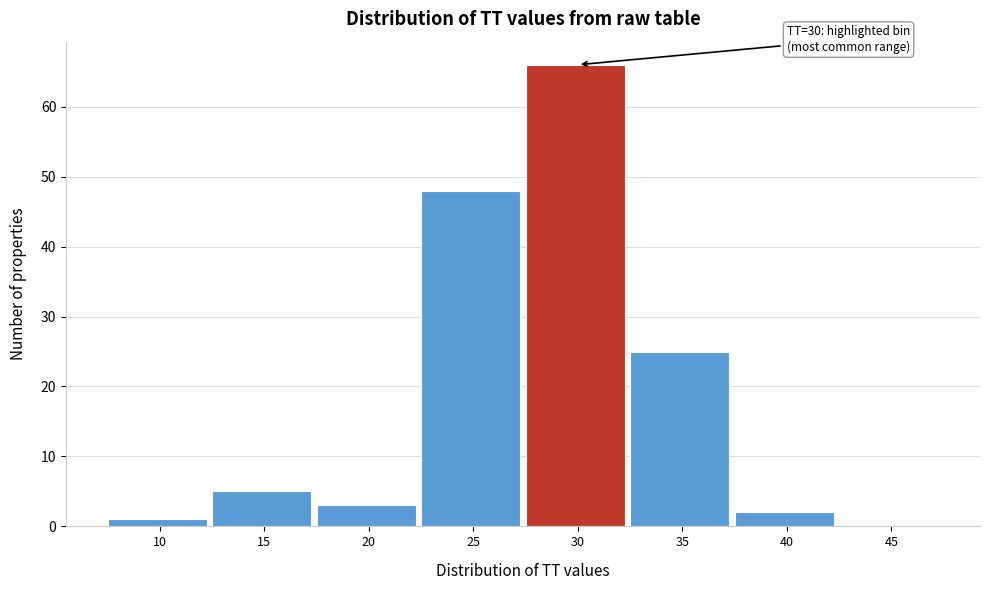

Reading left to right, list all the values displayed in this chart.

10=1	15=5	20=3	25=48	30=66	35=25	40=2	45=0